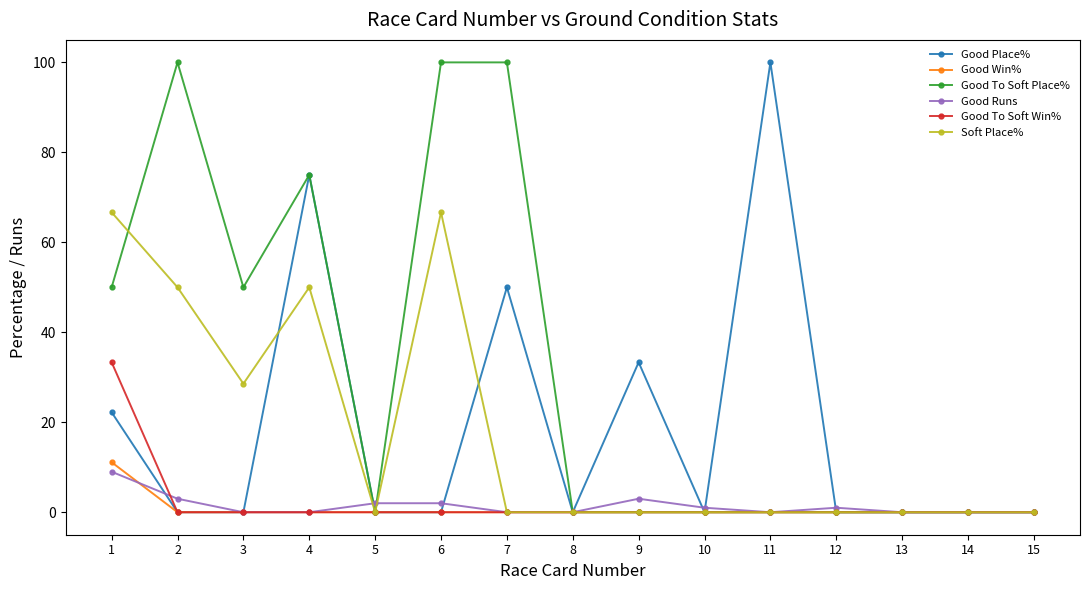

True or false: Soft Place% has a value of 31.5 at 12.

False